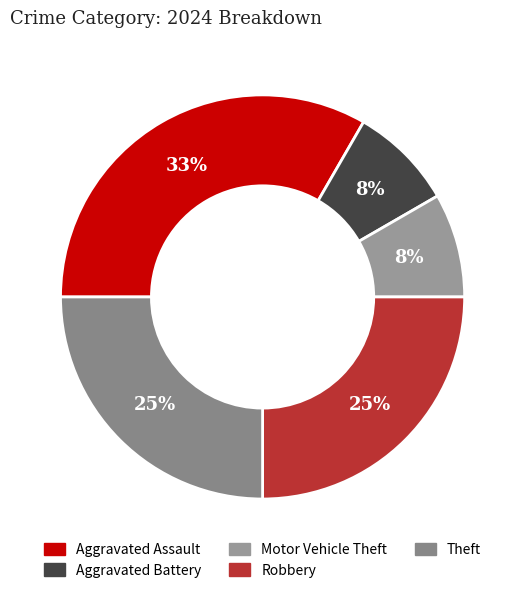

To the nearest percent, what percentage of the pie is Motor Vehicle Theft?

8%